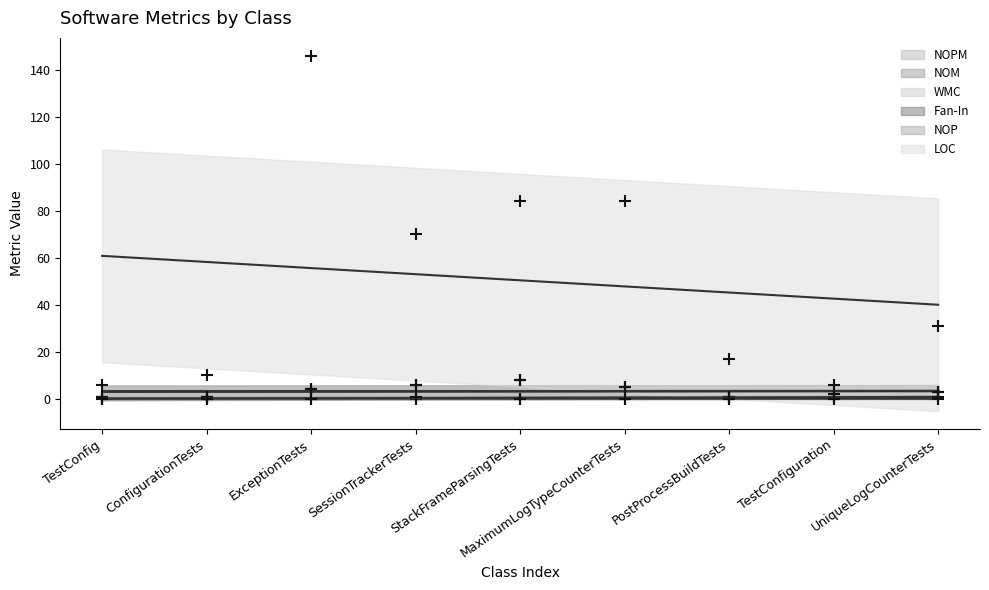

At TestConfiguration, list the series in order from smallest to largest.

NOPM, NOP, NOM, WMC, Fan-In, LOC